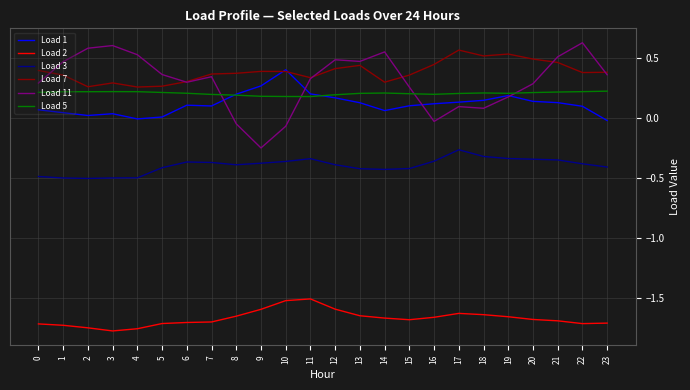

Count the number of categories in the chart.

24